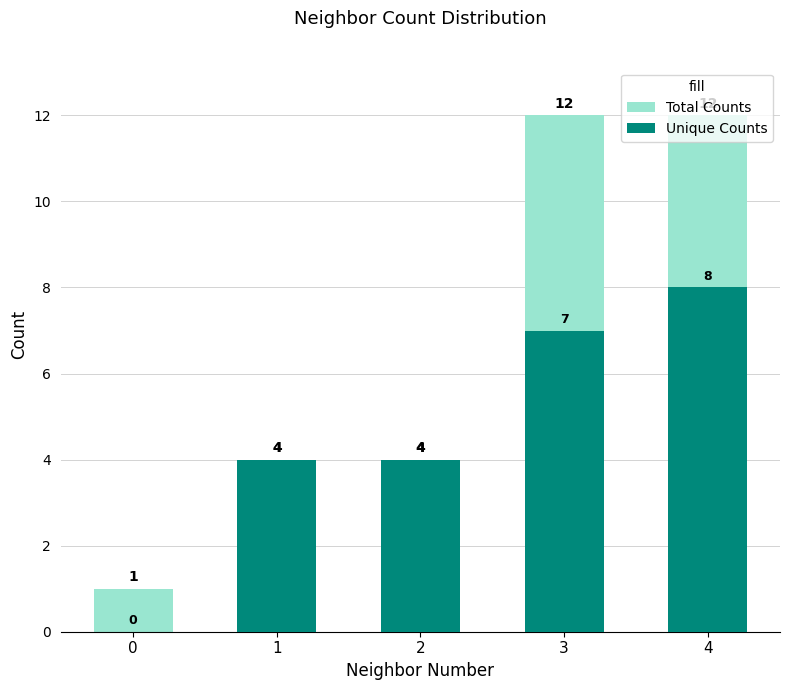

Reading left to right, transcribe all the data shown in this chart.

Total Counts: 1	4	4	12	12
Unique Counts: 0	4	4	7	8